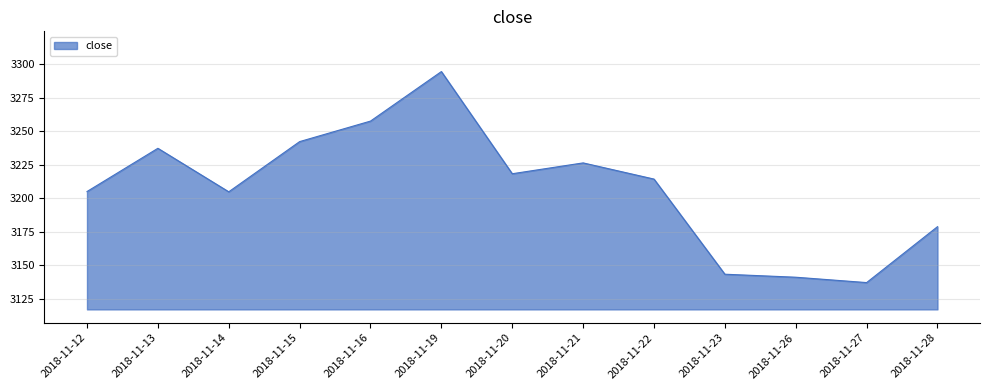

What is the greatest value displayed?

3294.6